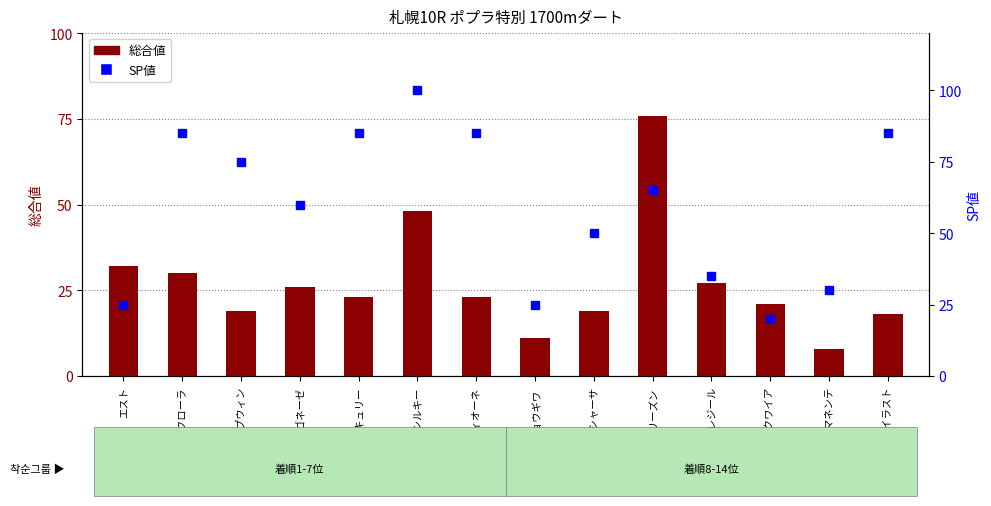

Which has a higher value, デルマカシャーサ or ヘイセイラスト?

デルマカシャーサ